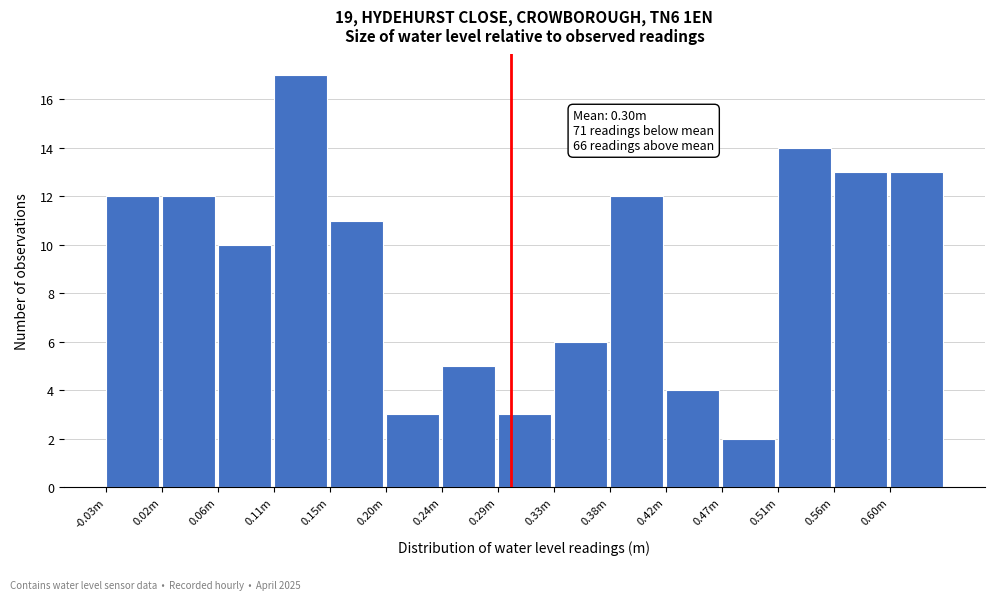

Reading right to left, what are all the values shown in this chart?

13	13	14	2	4	12	6	3	5	3	11	17	10	12	12